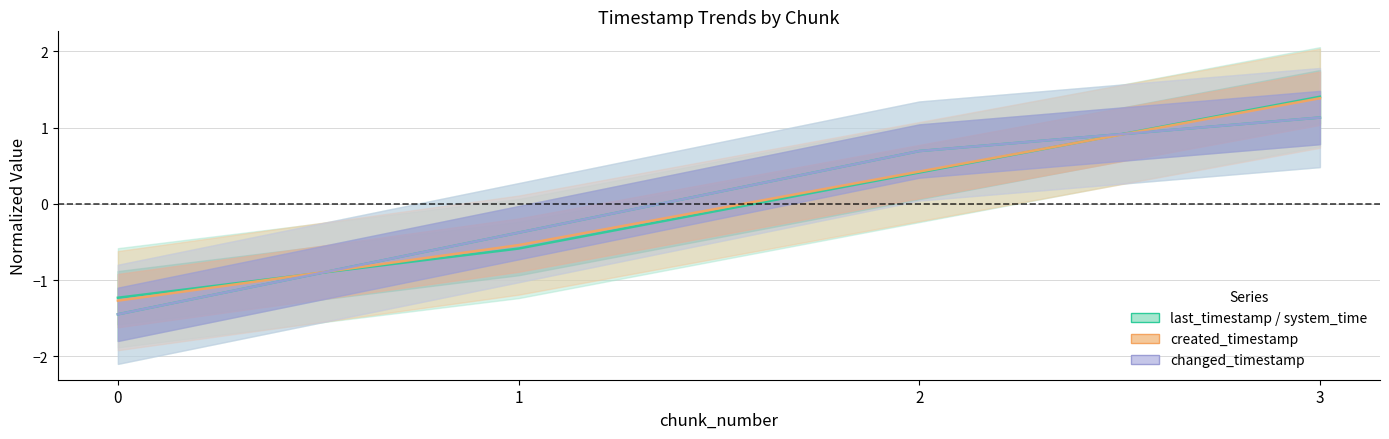

Does the chart display data point markers on the line(s)?

No